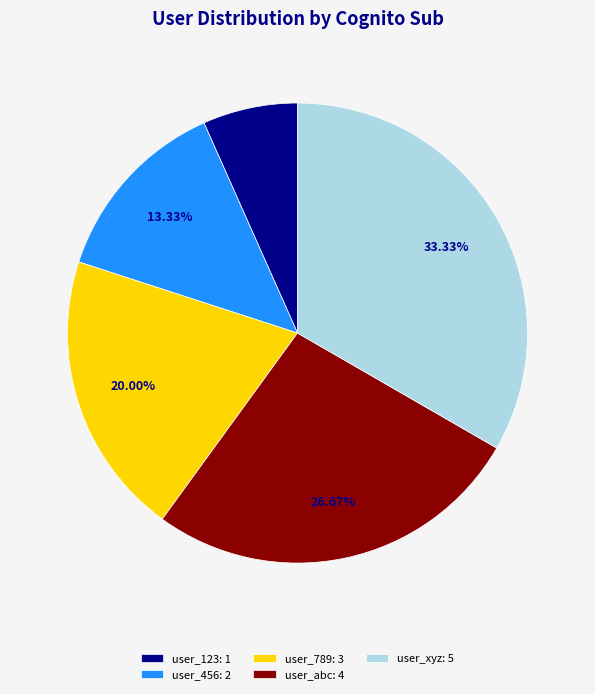

Is user_789 the majority of the pie?

No